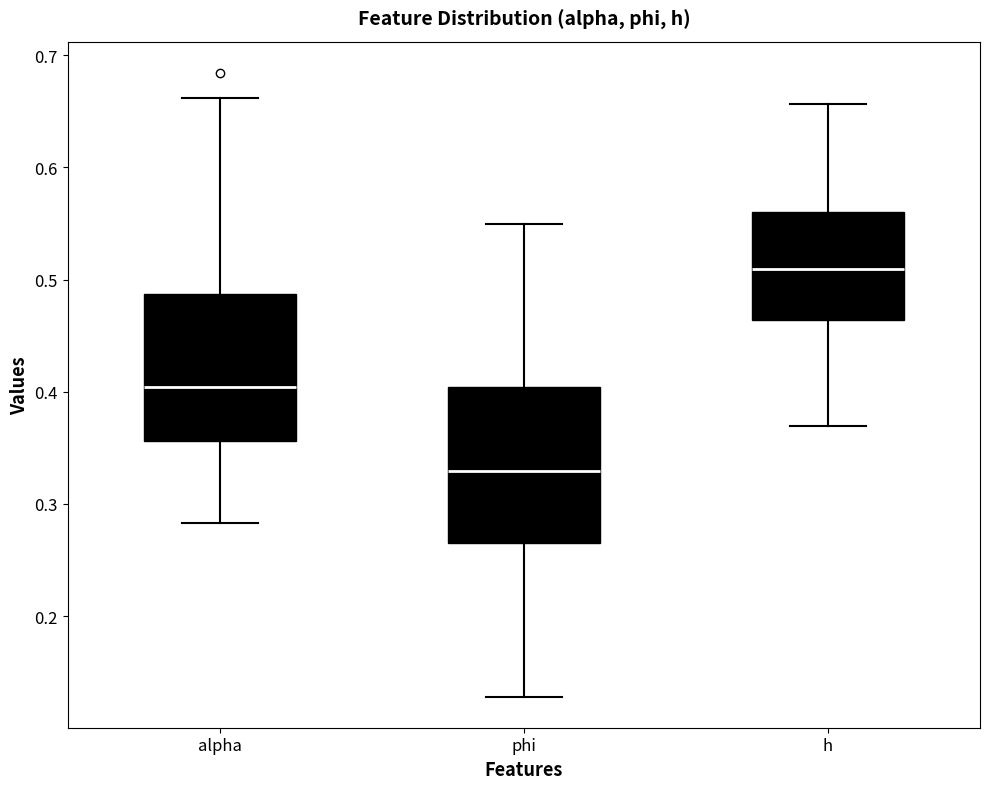

Which box's median line is the lowest?

phi